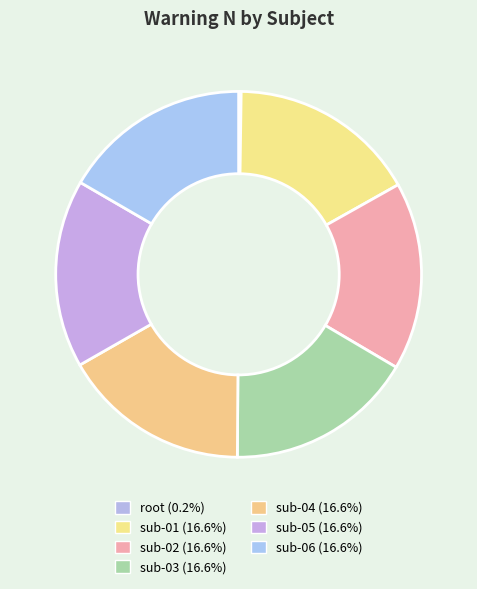

Count the number of slices in the pie.

7